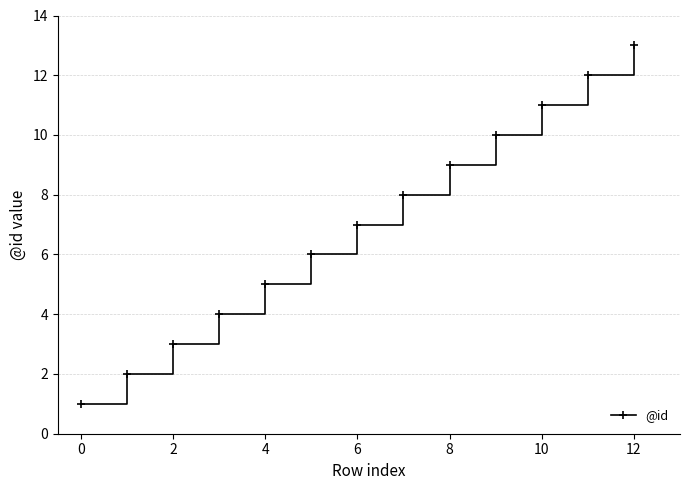

What is the difference between the second highest and minimum values?

11